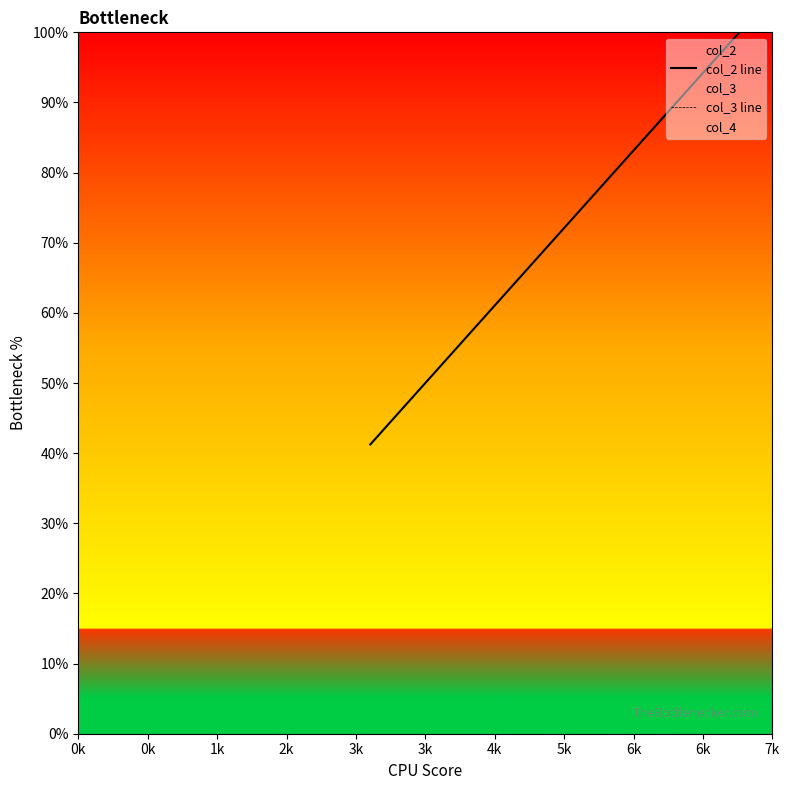

What is the average value of the col_2 line series?

58.6